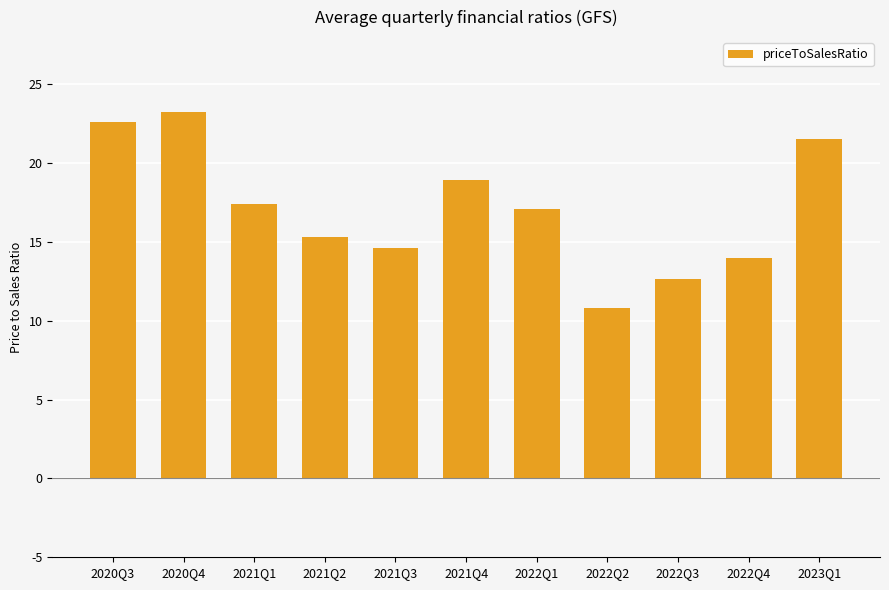

Are the bars grouped side by side (vs. stacked)?

No